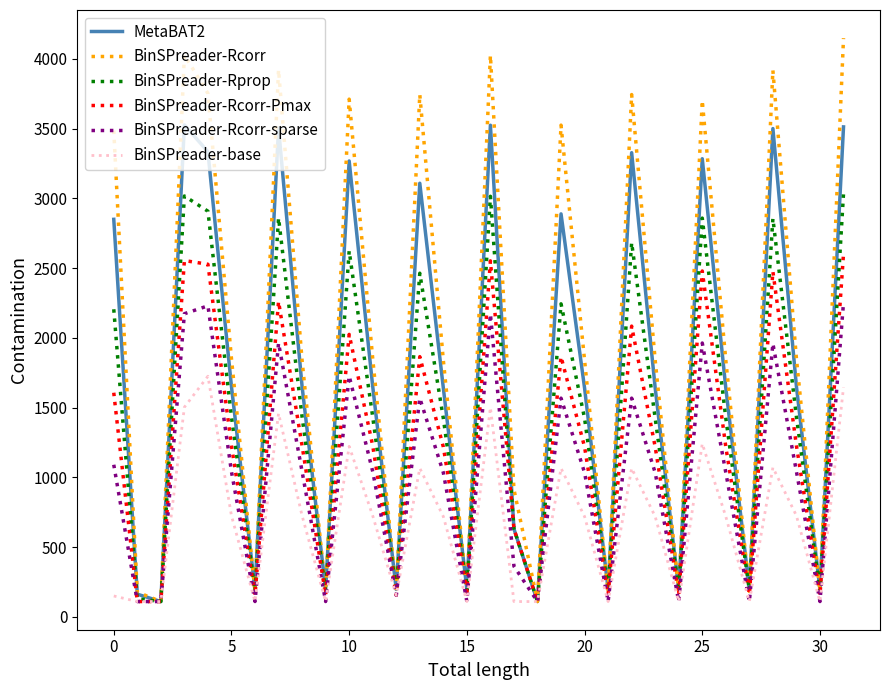

How many lines are shown in the chart?

6